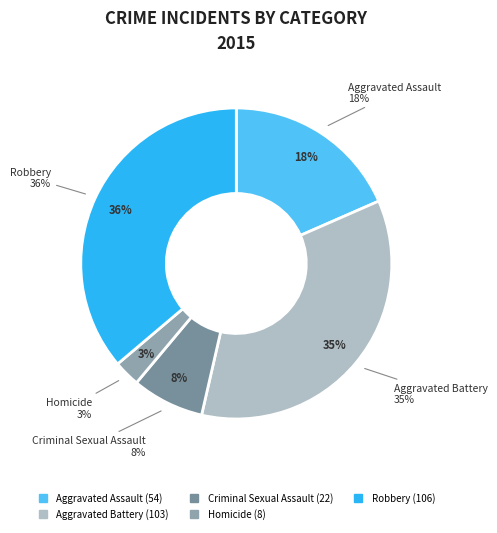

To the nearest percent, what is the difference between the largest and smallest slice percentages?

33%